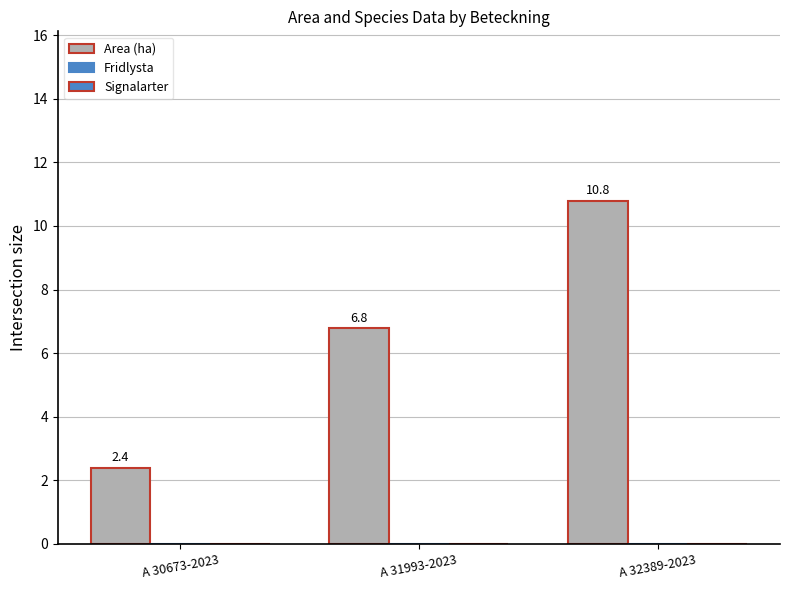

Does the chart contain any negative values?

No